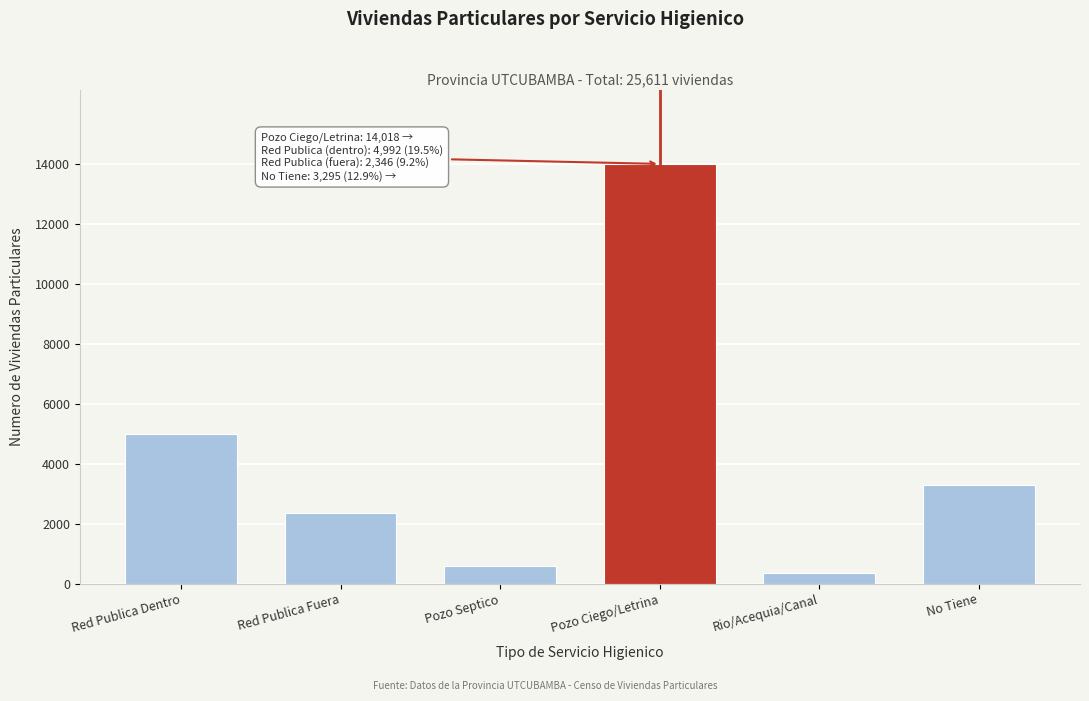

Reading right to left, what are all the values shown in this chart?

3295	369	14018	591	2346	4992